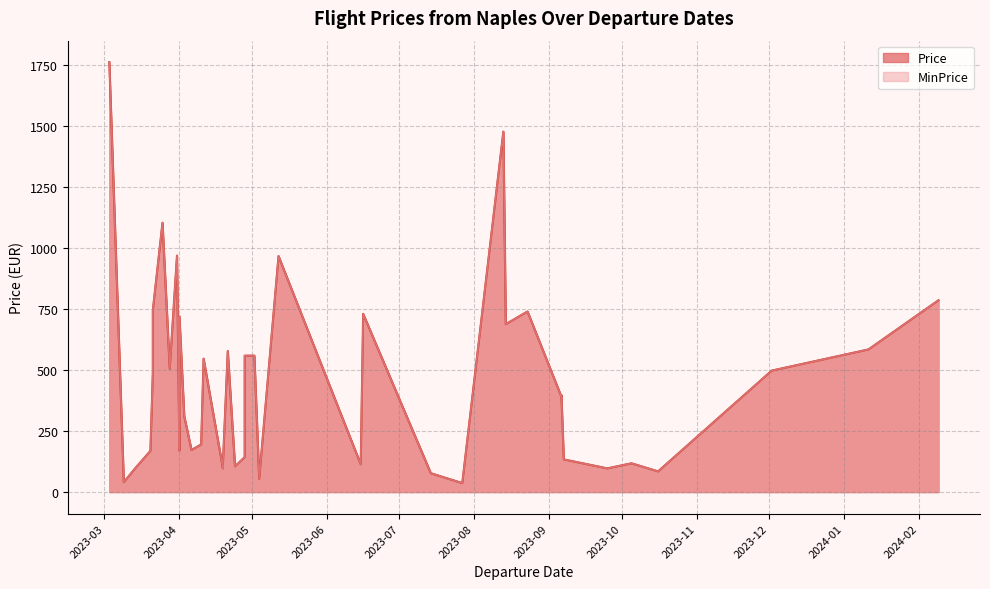

How many lines are shown in the chart?

2